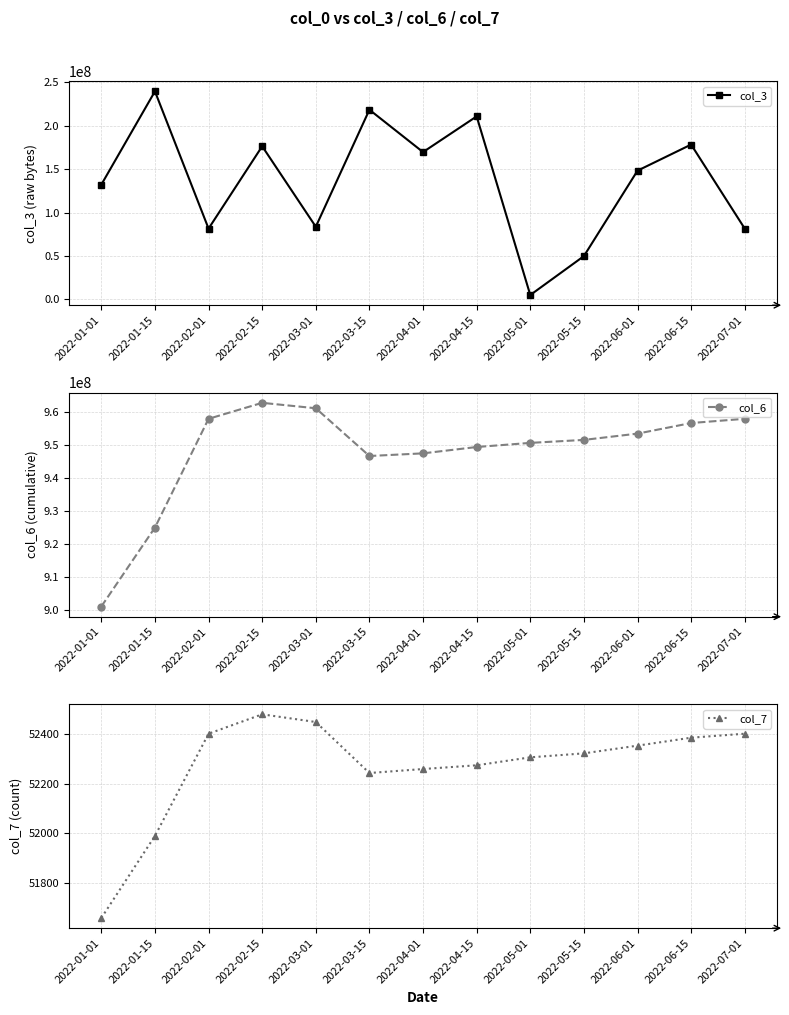

Reading left to right, extract all data points from this chart.

col_3: 2022-01-01=132201328	2022-01-15=239644720	2022-02-01=81570840	2022-02-15=176394528	2022-03-01=83713912	2022-03-15=218463824	2022-04-01=169693064	2022-04-15=210813120	2022-05-01=5065696	2022-05-15=49877920	2022-06-01=148280856	2022-06-15=178356816	2022-07-01=81570840
col_6: 2022-01-01=901152957	2022-01-15=924979437	2022-02-01=957806351	2022-02-15=962627213	2022-03-01=960989184	2022-03-15=946579466	2022-04-01=947378820	2022-04-15=949292124	2022-05-01=950537242	2022-05-15=951437599	2022-06-01=953334463	2022-06-15=956530588	2022-07-01=957806351
col_7: 2022-01-01=51660	2022-01-15=51990	2022-02-01=52401	2022-02-15=52479	2022-03-01=52448	2022-03-15=52243	2022-04-01=52259	2022-04-15=52274	2022-05-01=52306	2022-05-15=52322	2022-06-01=52353	2022-06-15=52385	2022-07-01=52401